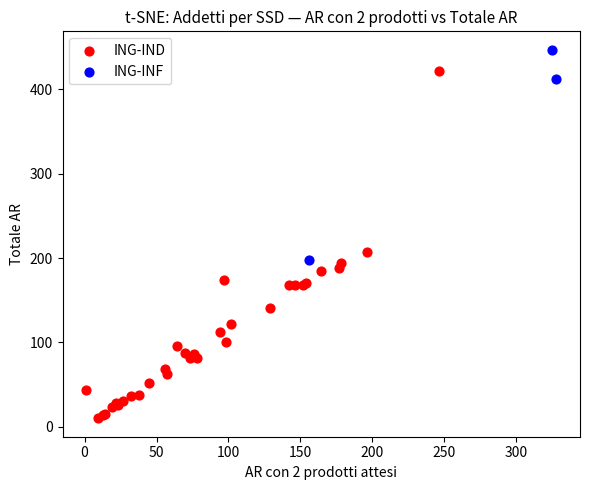

Which series has the largest Y range (max minus min)?

ING-IND